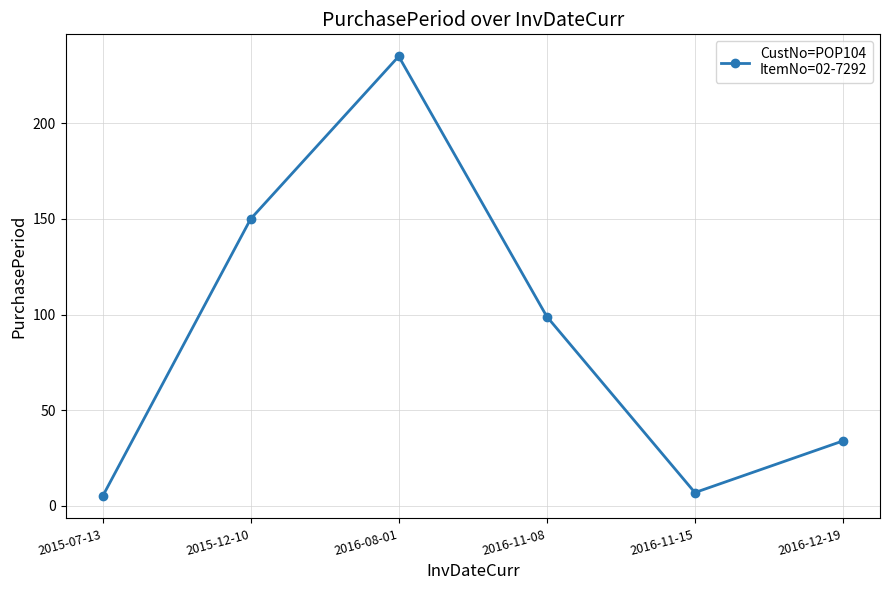

What is the label of the 1st point from the right?

2016-12-19